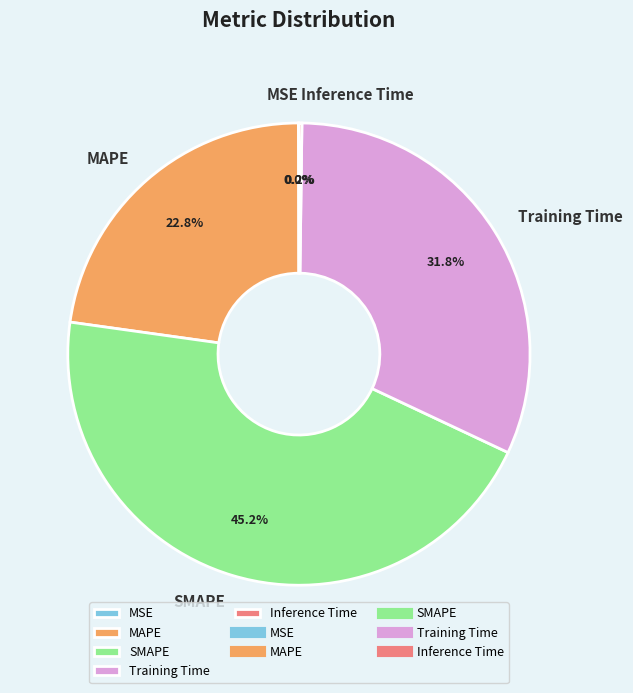

Is the sum of SMAPE and MAPE greater than half?

Yes